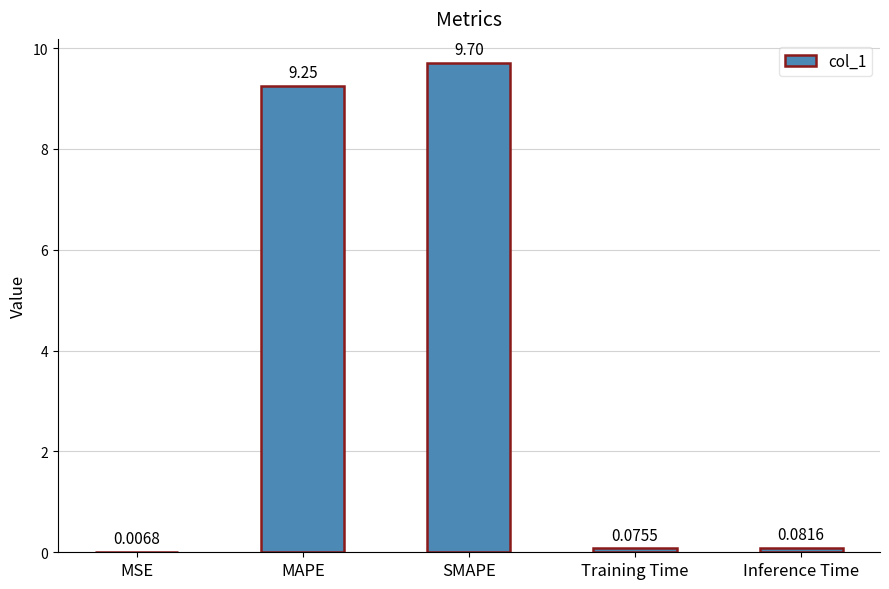

What is the sum of all values?

19.1